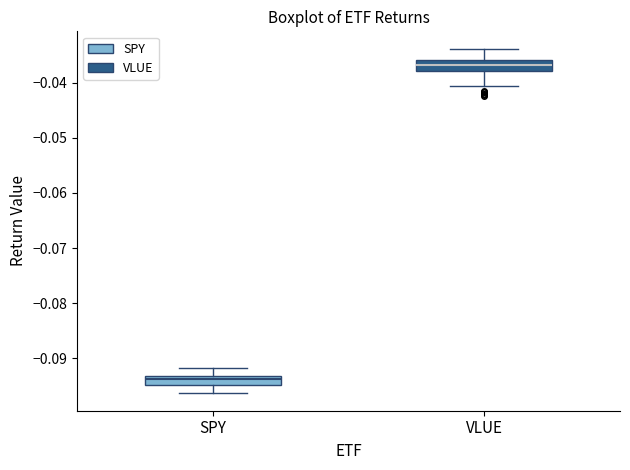

Where does the lower whisker of the box for SPY end on the y-axis? The values are not printed on the chart, so give them approximately, as read against the axis.

-0.096